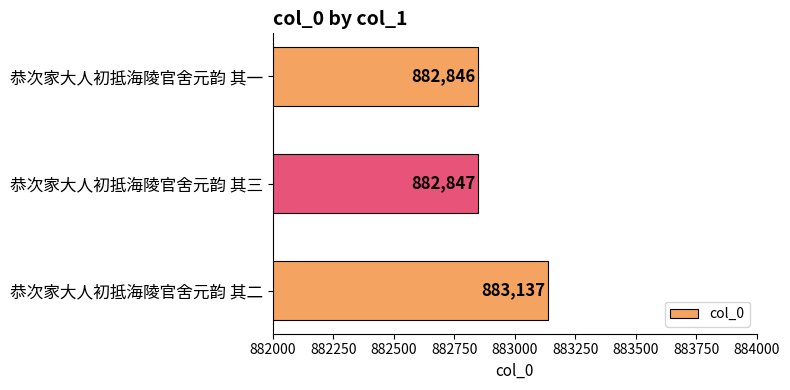

Count the number of data series in this chart.

1